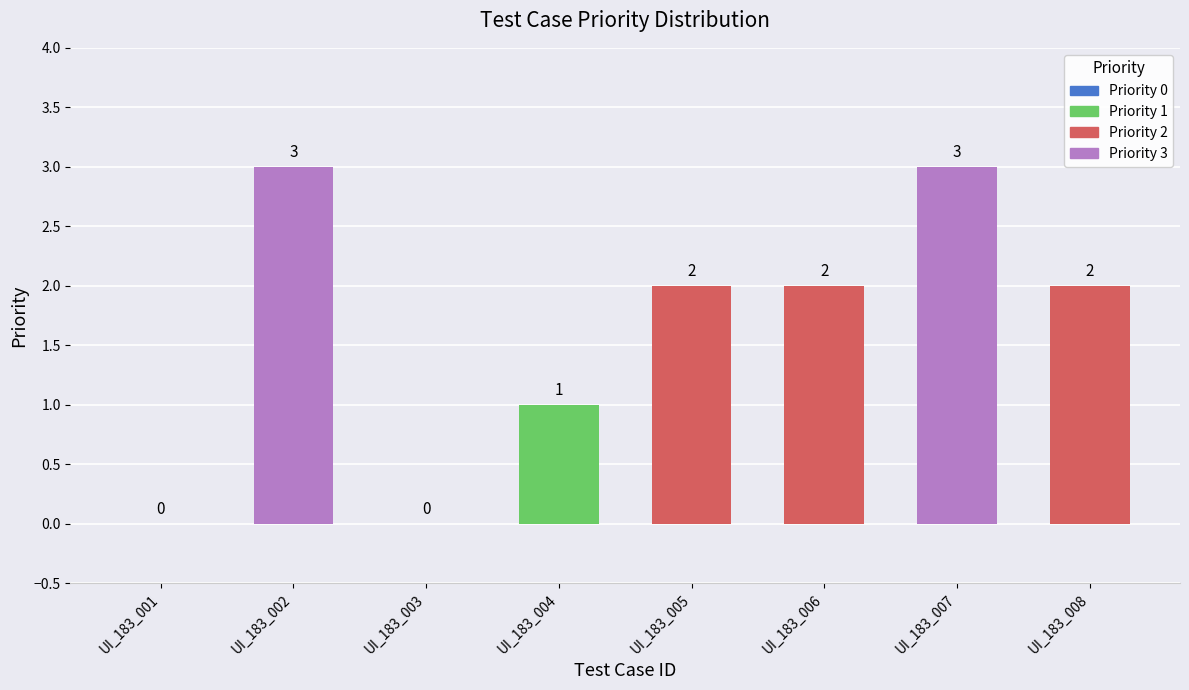

Reading right to left, what are all the values shown in this chart?

UI_183_008=2	UI_183_007=3	UI_183_006=2	UI_183_005=2	UI_183_004=1	UI_183_003=0	UI_183_002=3	UI_183_001=0